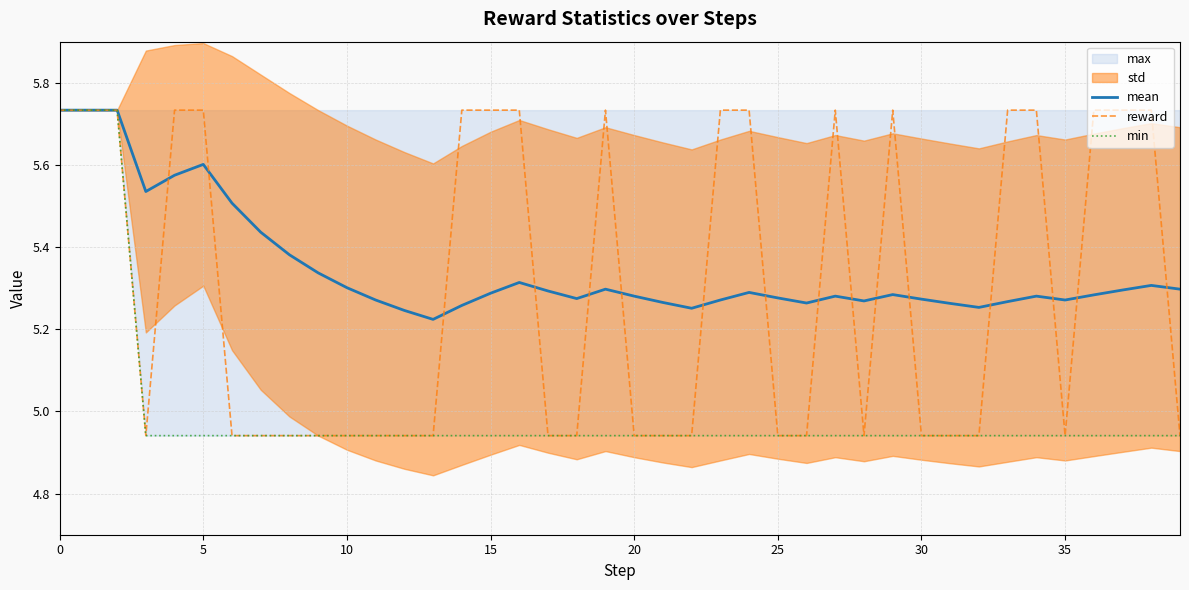

The value of mean at 14 is 5.3. True or false?

True